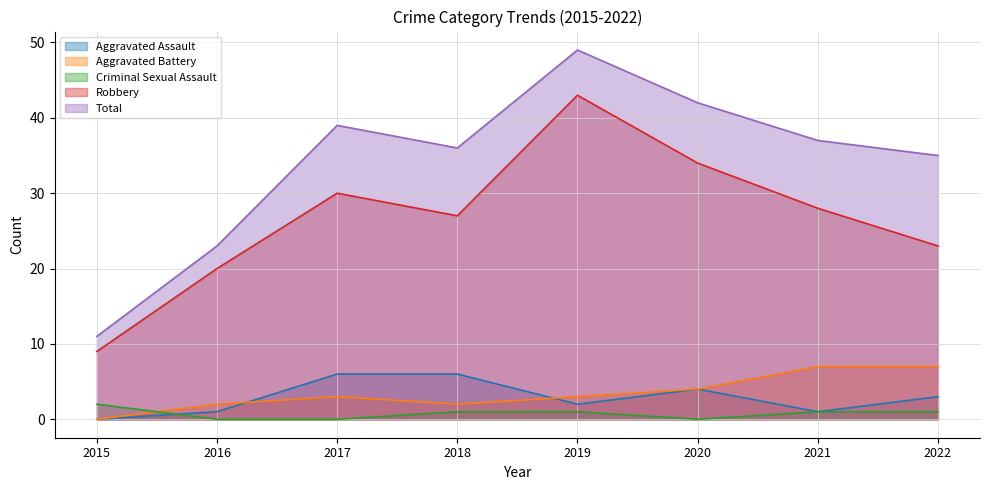

Which has a higher value, 2020 or 2016?

2020